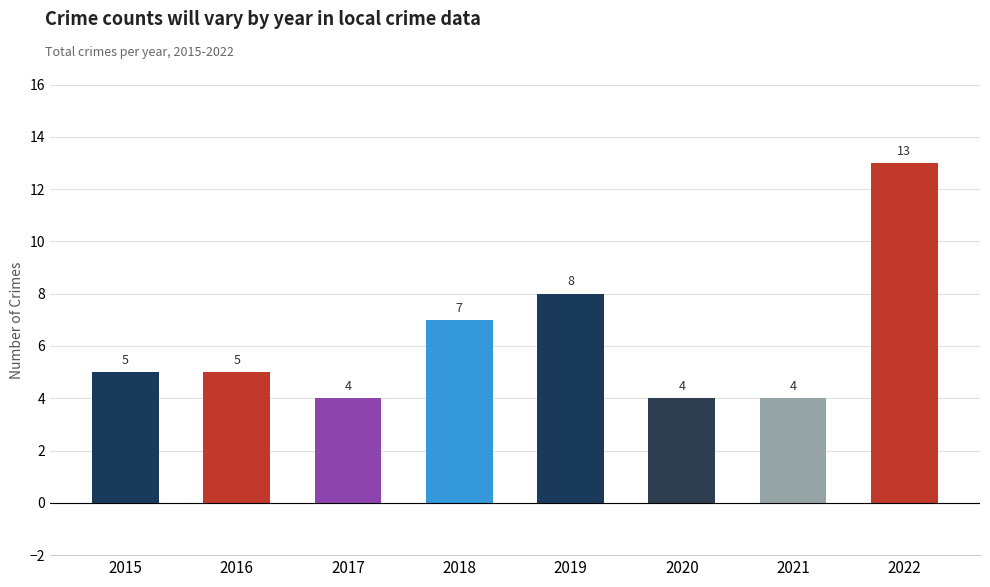

Reading left to right, transcribe all the data shown in this chart.

2015=5	2016=5	2017=4	2018=7	2019=8	2020=4	2021=4	2022=13